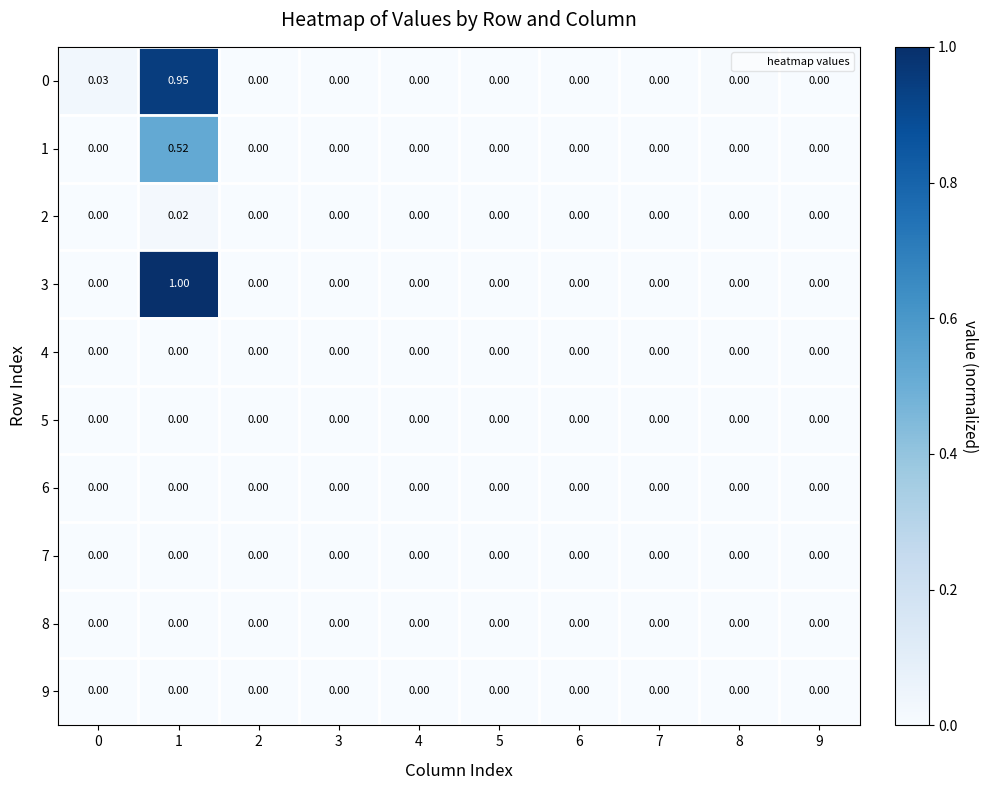

Which series has the largest range (max minus min)?

3